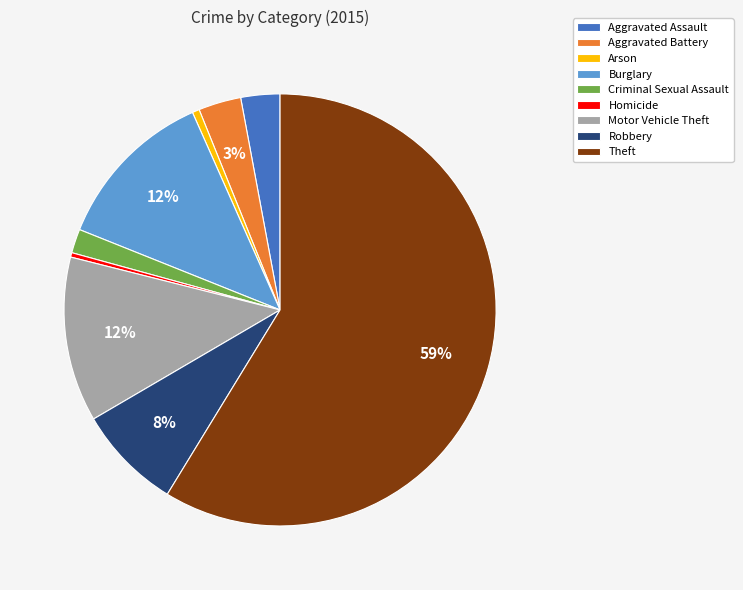

How many segments does this pie chart have?

9